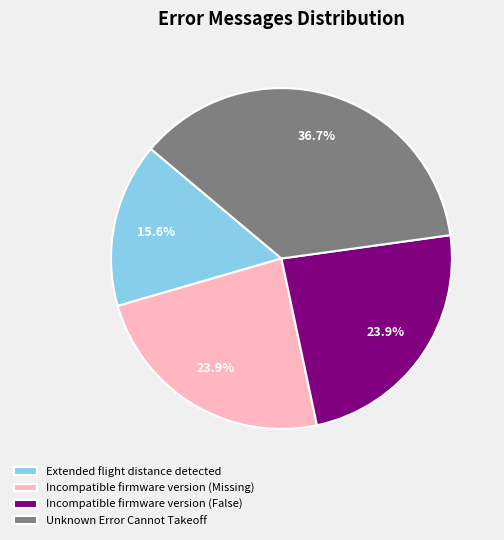

Is the sum of Unknown Error Cannot Takeoff and Incompatible firmware version (Missing) greater than half?

Yes